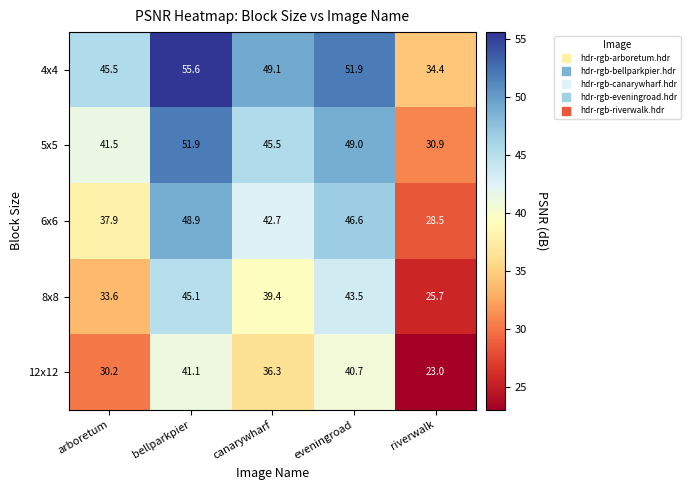

What is the difference between the 12x12 values at canarywharf and bellparkpier?

4.8